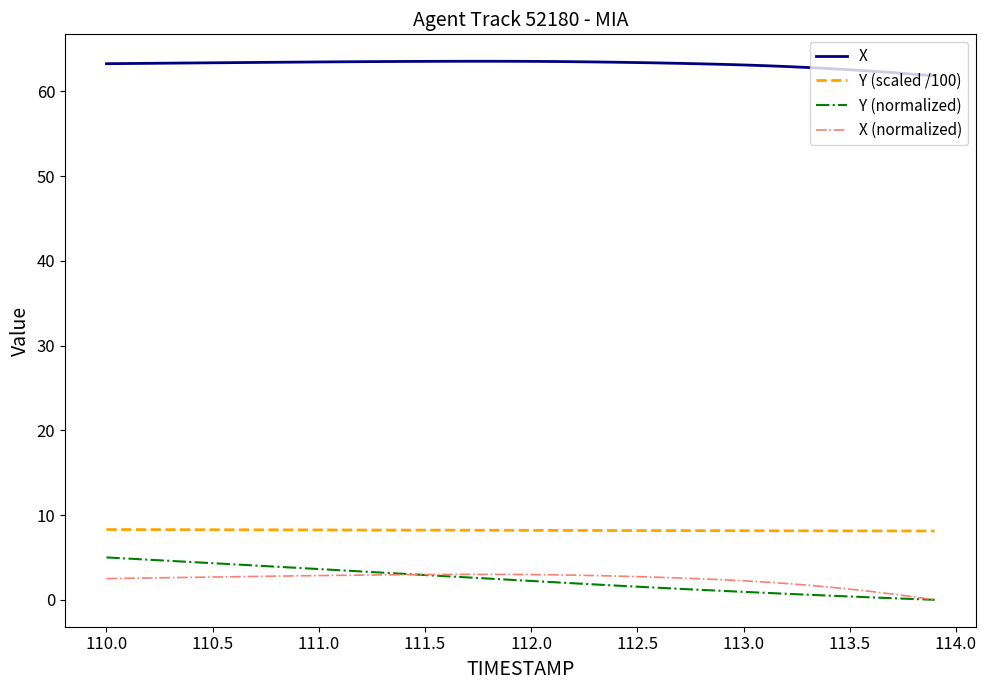

What is the maximum value for Y (scaled /100)?

8.3